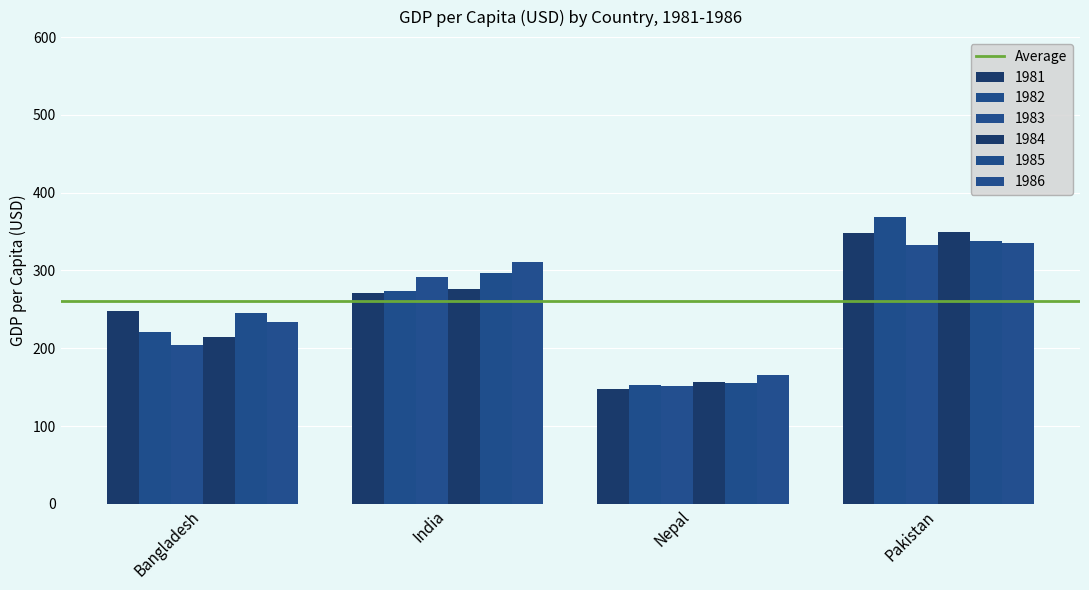

Reading right to left, what are all the values shown in this chart?

1981: Pakistan=348.3	Nepal=148.1	India=270.5	Bangladesh=247.6
1982: Pakistan=368.3	Nepal=152.3	India=274.1	Bangladesh=220.7
1983: Pakistan=332.5	Nepal=152.0	India=291.2	Bangladesh=204.4
1984: Pakistan=349.2	Nepal=156.7	India=276.7	Bangladesh=214.0
1985: Pakistan=337.8	Nepal=155.4	India=296.4	Bangladesh=245.5
1986: Pakistan=335.0	Nepal=165.4	India=310.5	Bangladesh=233.7